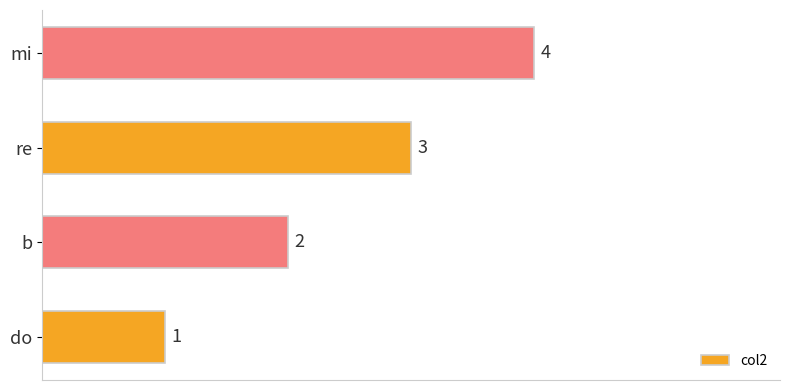

What is the greatest value displayed?

4